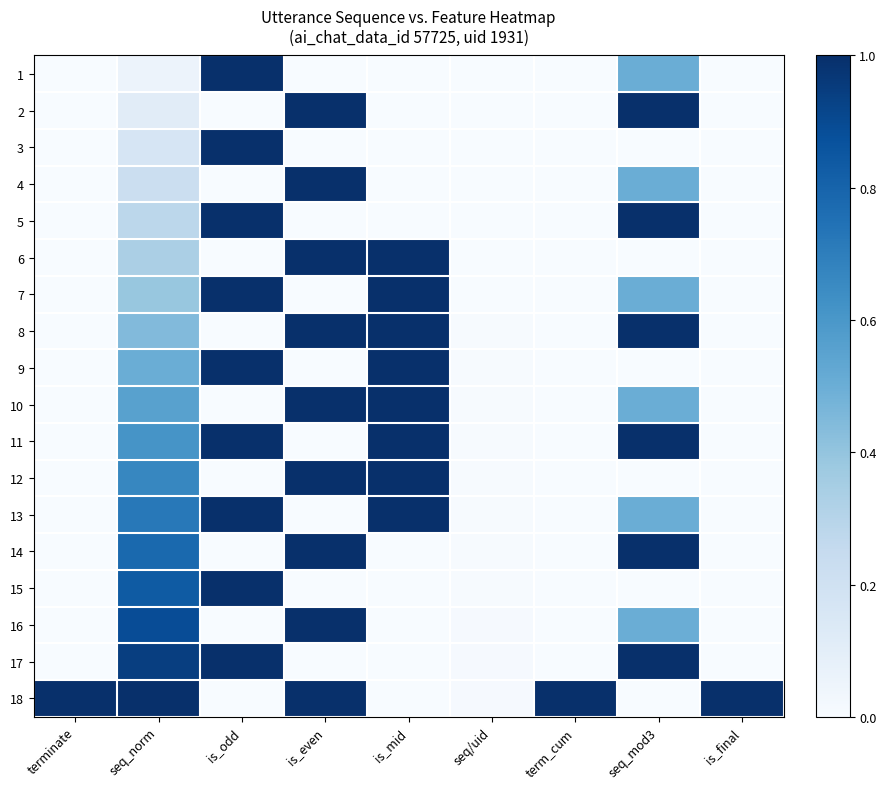

Reading right to left, what are all the values shown in this chart?

1: is_final=0.0	seq_mod3=0.5	term_cum=0.0	seq/uid=0.0	is_mid=0.0	is_even=0.0	is_odd=1.0	seq_norm=0.1	terminate=0.0
2: is_final=0.0	seq_mod3=1.0	term_cum=0.0	seq/uid=0.0	is_mid=0.0	is_even=1.0	is_odd=0.0	seq_norm=0.1	terminate=0.0
3: is_final=0.0	seq_mod3=0.0	term_cum=0.0	seq/uid=0.0	is_mid=0.0	is_even=0.0	is_odd=1.0	seq_norm=0.2	terminate=0.0
4: is_final=0.0	seq_mod3=0.5	term_cum=0.0	seq/uid=0.0	is_mid=0.0	is_even=1.0	is_odd=0.0	seq_norm=0.2	terminate=0.0
5: is_final=0.0	seq_mod3=1.0	term_cum=0.0	seq/uid=0.0	is_mid=0.0	is_even=0.0	is_odd=1.0	seq_norm=0.3	terminate=0.0
6: is_final=0.0	seq_mod3=0.0	term_cum=0.0	seq/uid=0.0	is_mid=1.0	is_even=1.0	is_odd=0.0	seq_norm=0.3	terminate=0.0
7: is_final=0.0	seq_mod3=0.5	term_cum=0.0	seq/uid=0.0	is_mid=1.0	is_even=0.0	is_odd=1.0	seq_norm=0.4	terminate=0.0
8: is_final=0.0	seq_mod3=1.0	term_cum=0.0	seq/uid=0.0	is_mid=1.0	is_even=1.0	is_odd=0.0	seq_norm=0.4	terminate=0.0
9: is_final=0.0	seq_mod3=0.0	term_cum=0.0	seq/uid=0.0	is_mid=1.0	is_even=0.0	is_odd=1.0	seq_norm=0.5	terminate=0.0
10: is_final=0.0	seq_mod3=0.5	term_cum=0.0	seq/uid=0.0	is_mid=1.0	is_even=1.0	is_odd=0.0	seq_norm=0.6	terminate=0.0
11: is_final=0.0	seq_mod3=1.0	term_cum=0.0	seq/uid=0.0	is_mid=1.0	is_even=0.0	is_odd=1.0	seq_norm=0.6	terminate=0.0
12: is_final=0.0	seq_mod3=0.0	term_cum=0.0	seq/uid=0.0	is_mid=1.0	is_even=1.0	is_odd=0.0	seq_norm=0.7	terminate=0.0
13: is_final=0.0	seq_mod3=0.5	term_cum=0.0	seq/uid=0.0	is_mid=1.0	is_even=0.0	is_odd=1.0	seq_norm=0.7	terminate=0.0
14: is_final=0.0	seq_mod3=1.0	term_cum=0.0	seq/uid=0.0	is_mid=0.0	is_even=1.0	is_odd=0.0	seq_norm=0.8	terminate=0.0
15: is_final=0.0	seq_mod3=0.0	term_cum=0.0	seq/uid=0.0	is_mid=0.0	is_even=0.0	is_odd=1.0	seq_norm=0.8	terminate=0.0
16: is_final=0.0	seq_mod3=0.5	term_cum=0.0	seq/uid=0.0	is_mid=0.0	is_even=1.0	is_odd=0.0	seq_norm=0.9	terminate=0.0
17: is_final=0.0	seq_mod3=1.0	term_cum=0.0	seq/uid=0.0	is_mid=0.0	is_even=0.0	is_odd=1.0	seq_norm=0.9	terminate=0.0
18: is_final=1.0	seq_mod3=0.0	term_cum=1.0	seq/uid=0.0	is_mid=0.0	is_even=1.0	is_odd=0.0	seq_norm=1.0	terminate=1.0